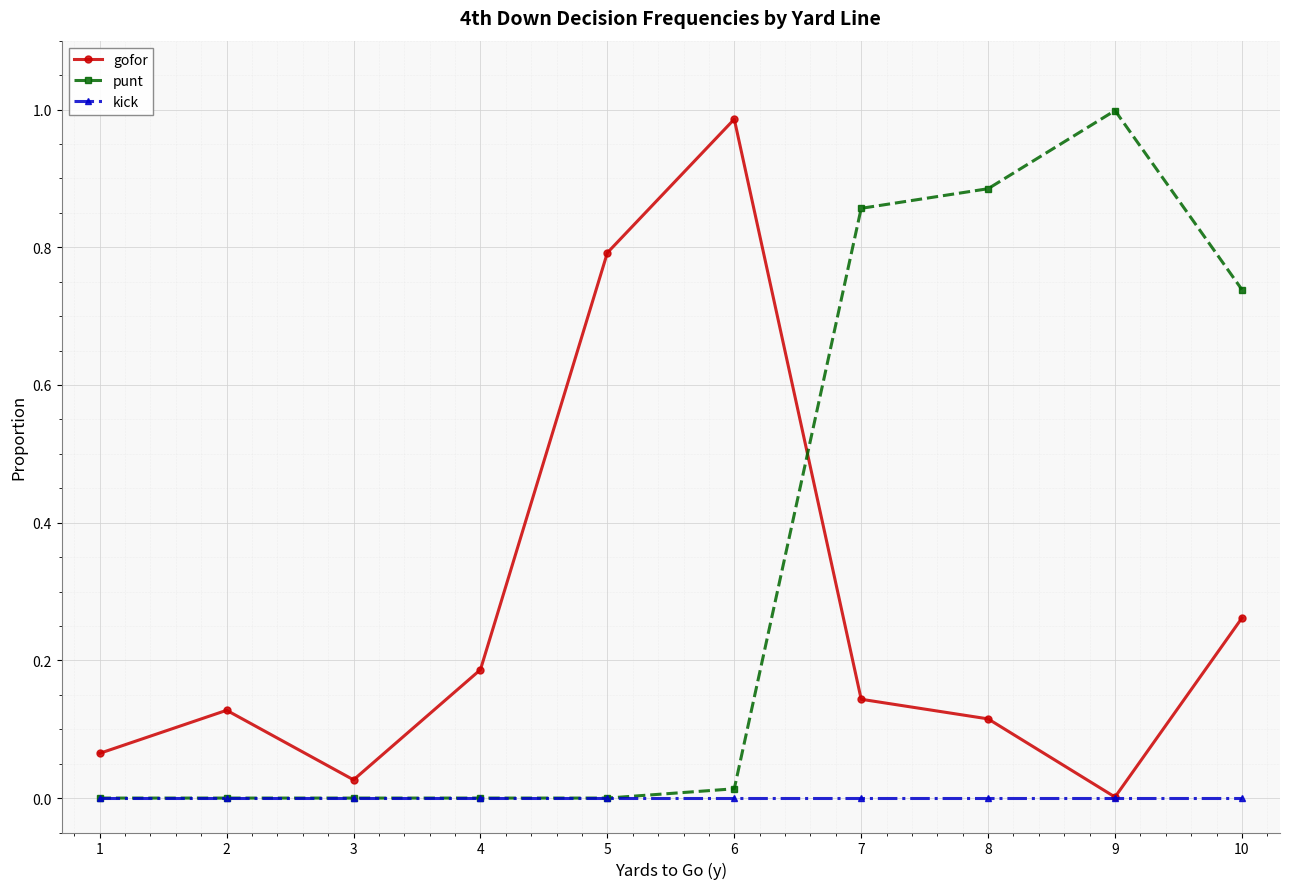

Is this an area chart (filled region under the line)?

No